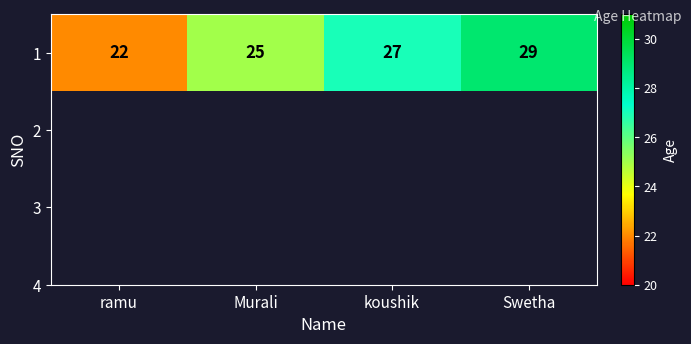

Reading left to right, extract all data points from this chart.

ramu=22	Murali=25	koushik=27	Swetha=29